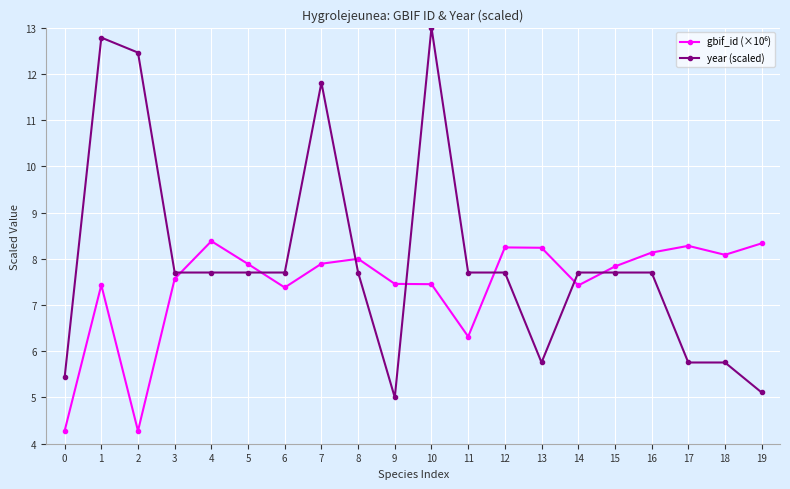

What is the average value of the year (scaled) series?

8.0